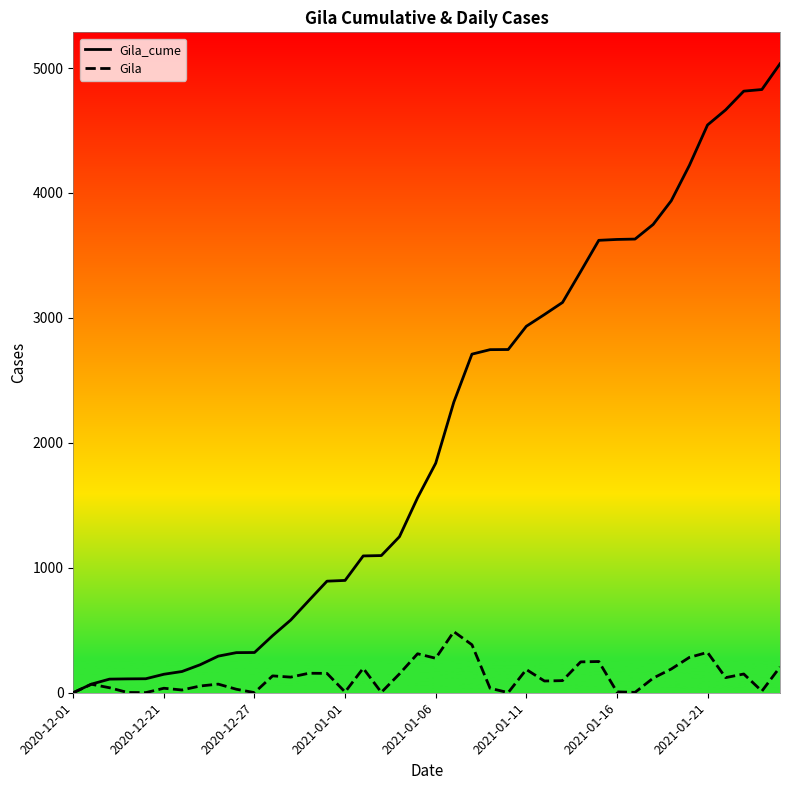

Which series has the largest range (max minus min)?

Gila_cume